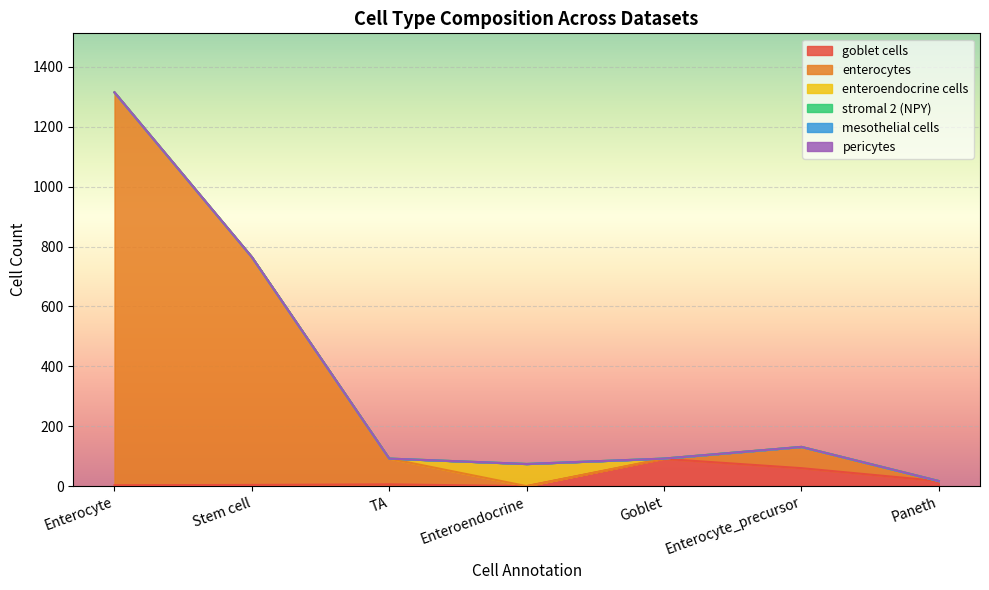

How many lines are shown in the chart?

6